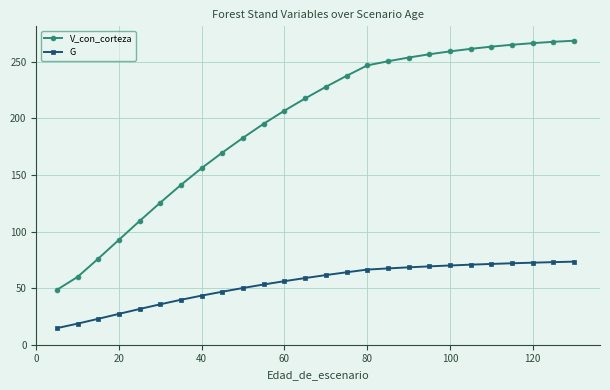

Which series has the largest range (max minus min)?

V_con_corteza